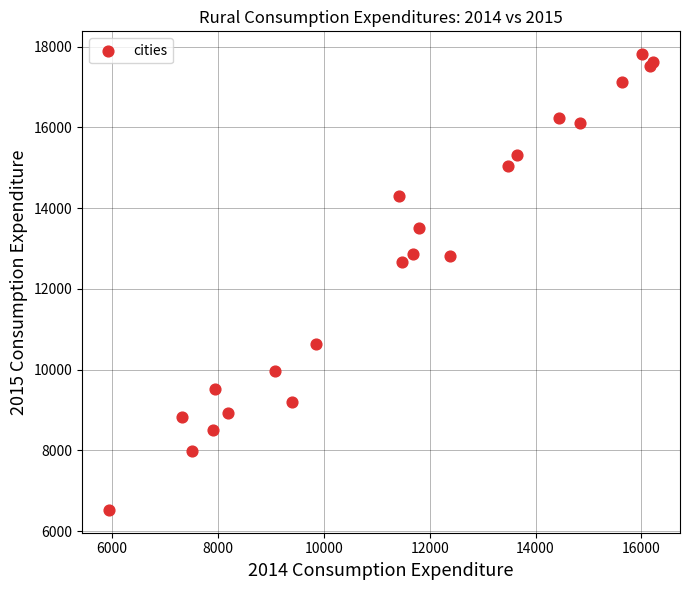

What Y value in the scatter plot is closest to 12171?

12676